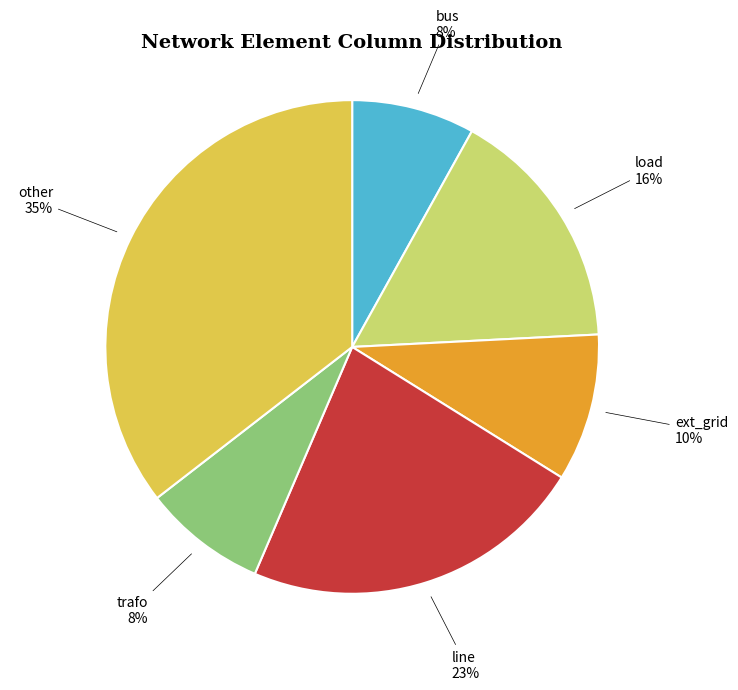

Is there a majority slice in this chart?

No